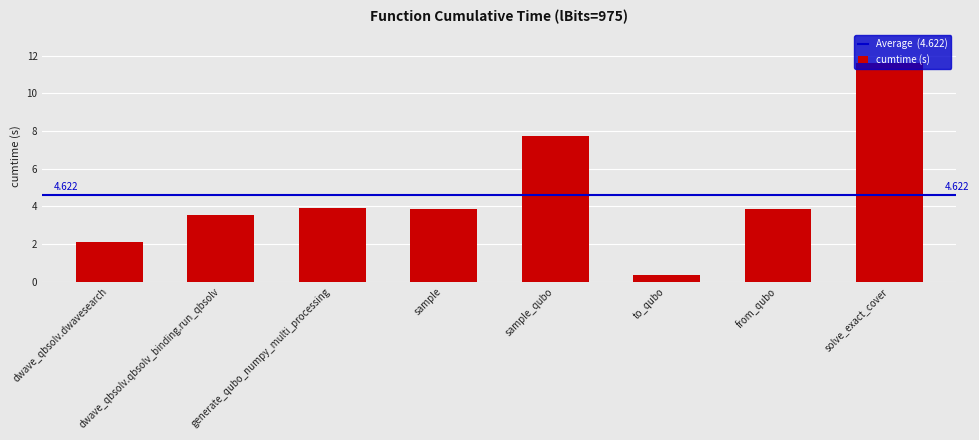

What is the minimum value shown in the chart?

0.4